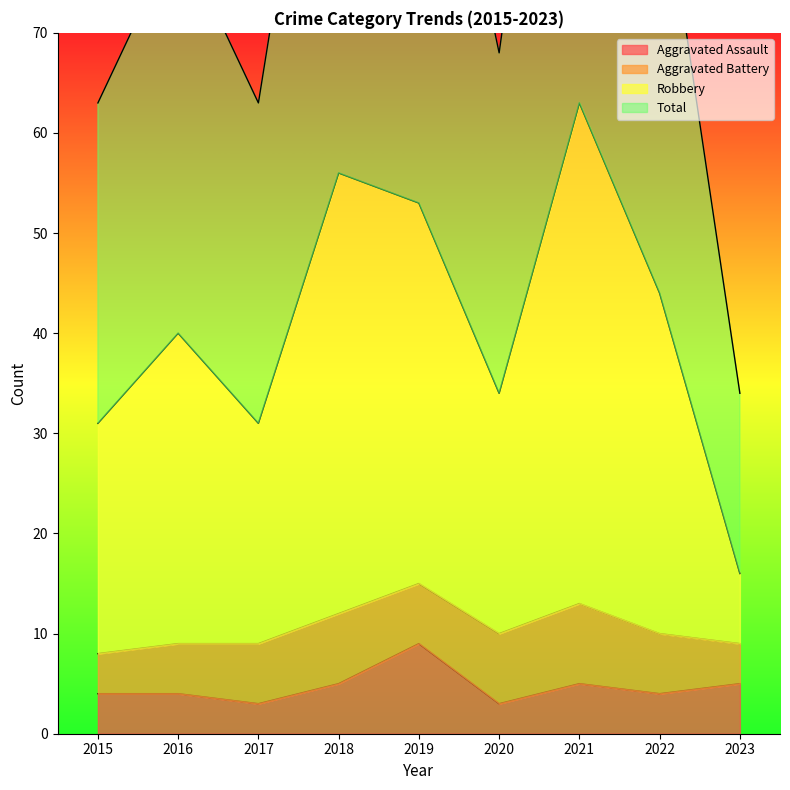

Where is the first local maximum for Robbery?

2016